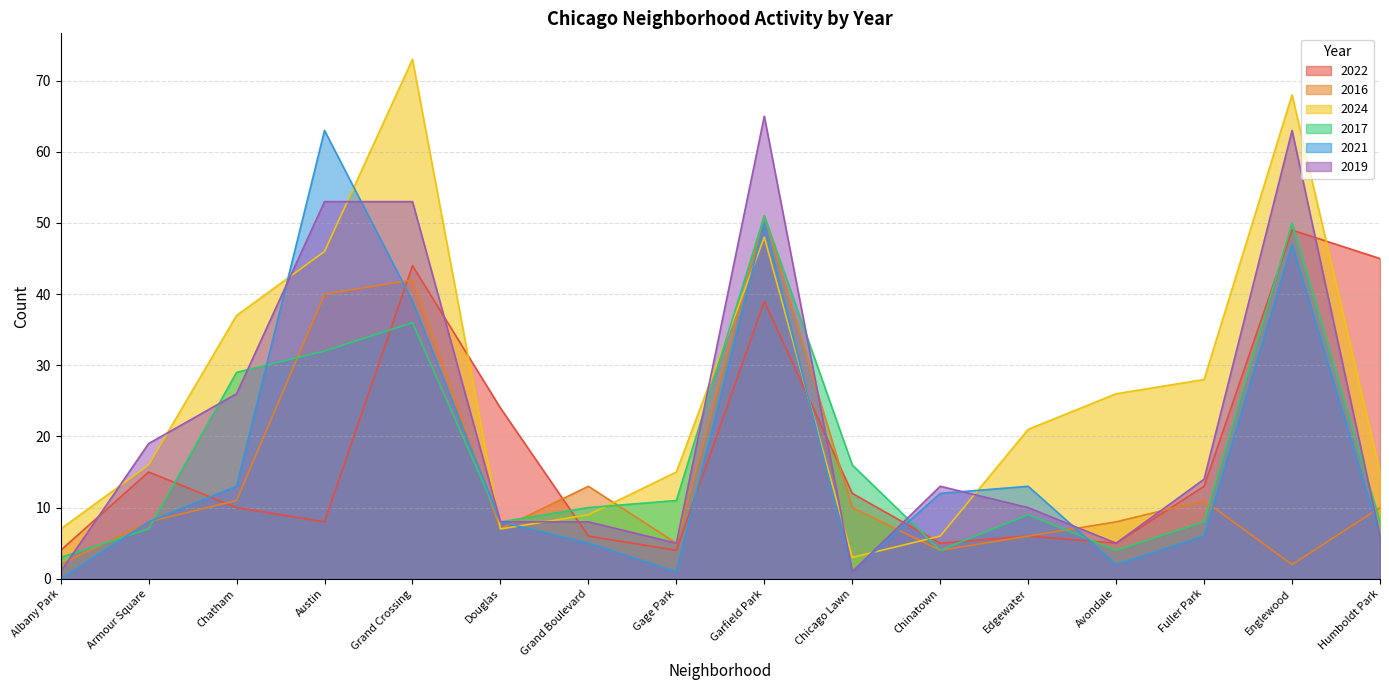

Which series has the largest range (max minus min)?

2024